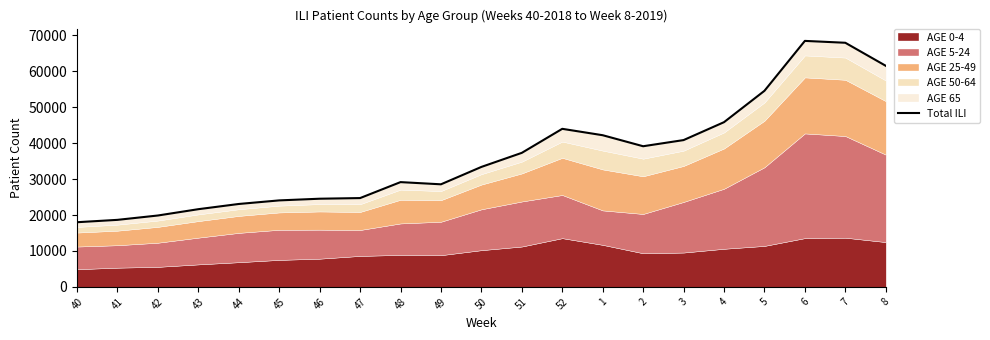

How many data points are less than 33401?

10